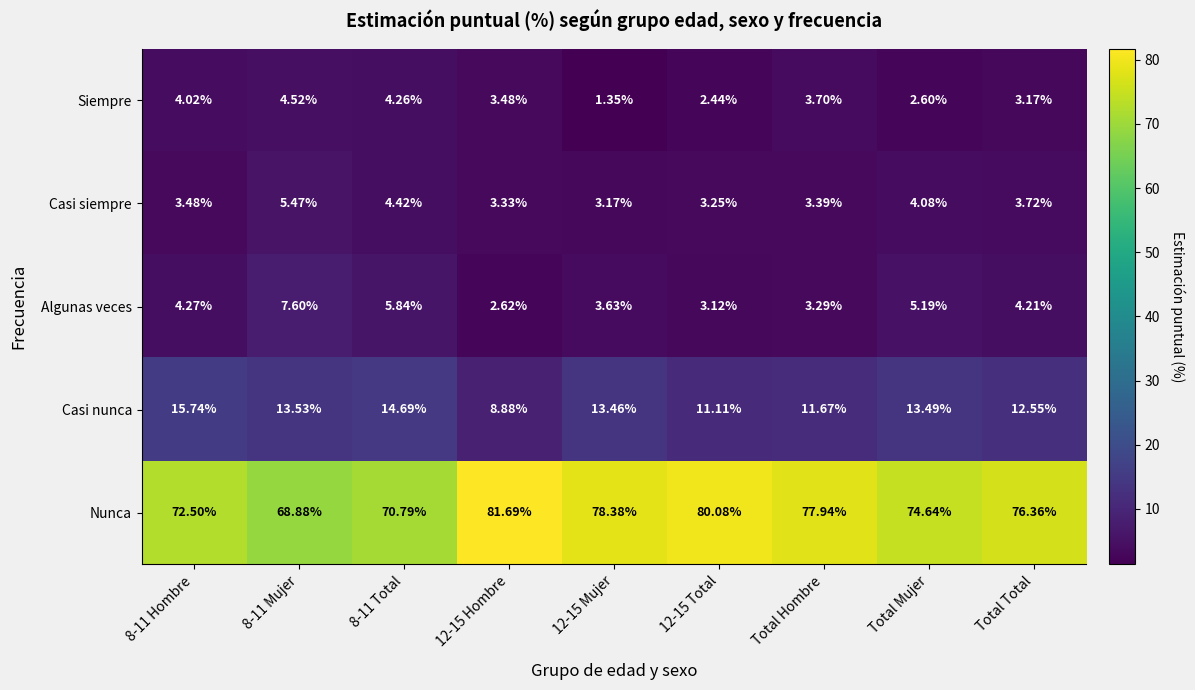

At 12-15 Total, list the series in order from smallest to largest.

Siempre, Algunas veces, Casi siempre, Casi nunca, Nunca